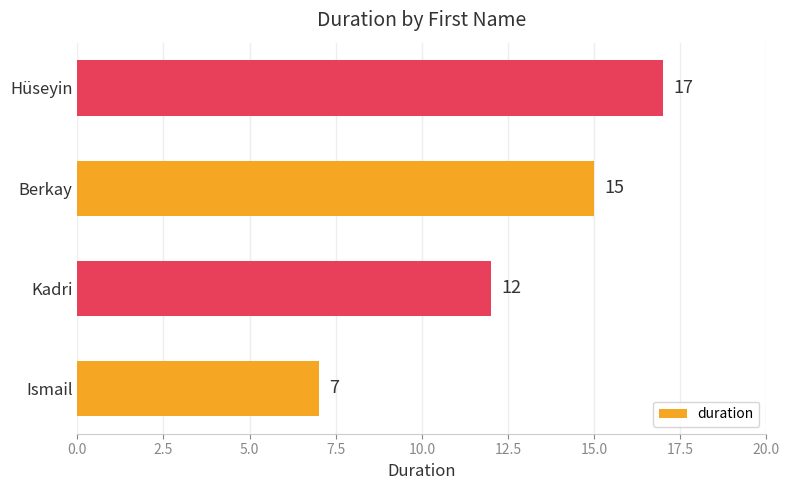

Reading top to bottom, what are all the values shown in this chart?

Hüseyin=17	Berkay=15	Kadri=12	Ismail=7